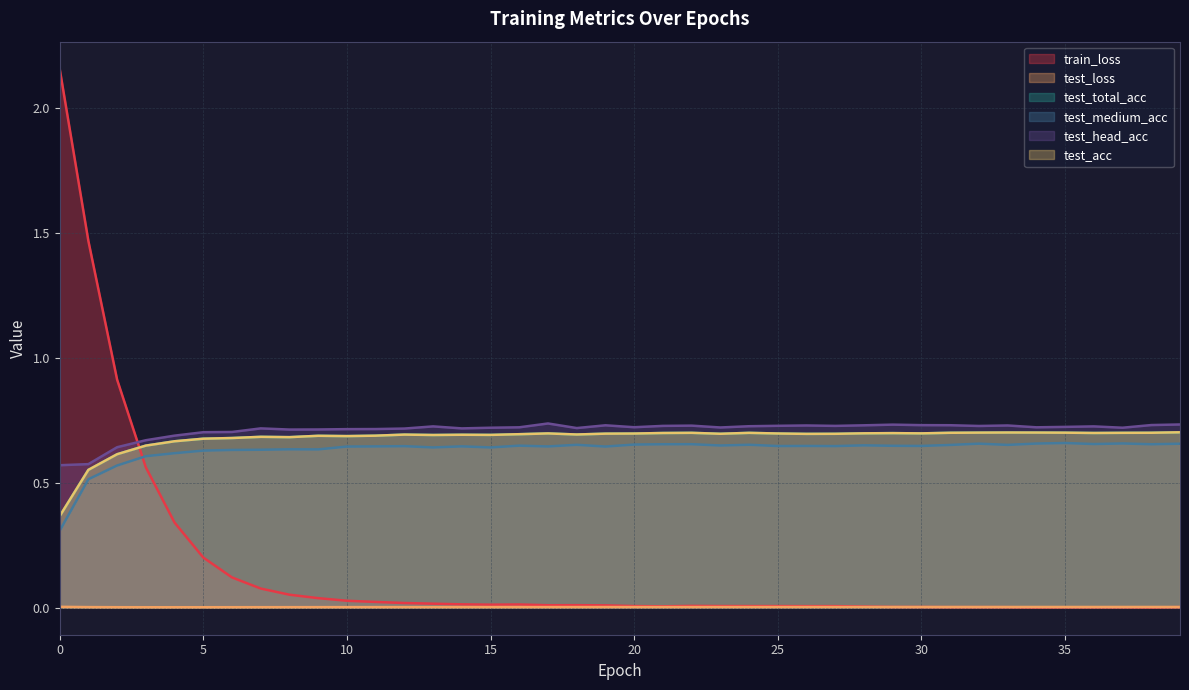

The test_total_acc series shows 1.0 at 20. True or false?

False